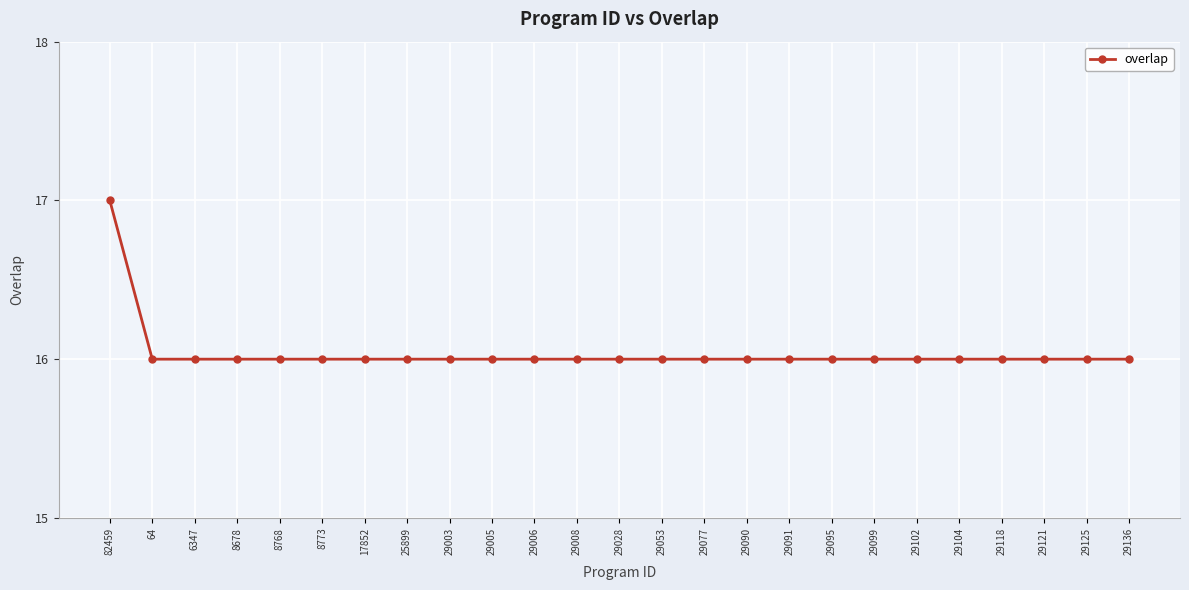

What is the maximum value shown in the chart?

17